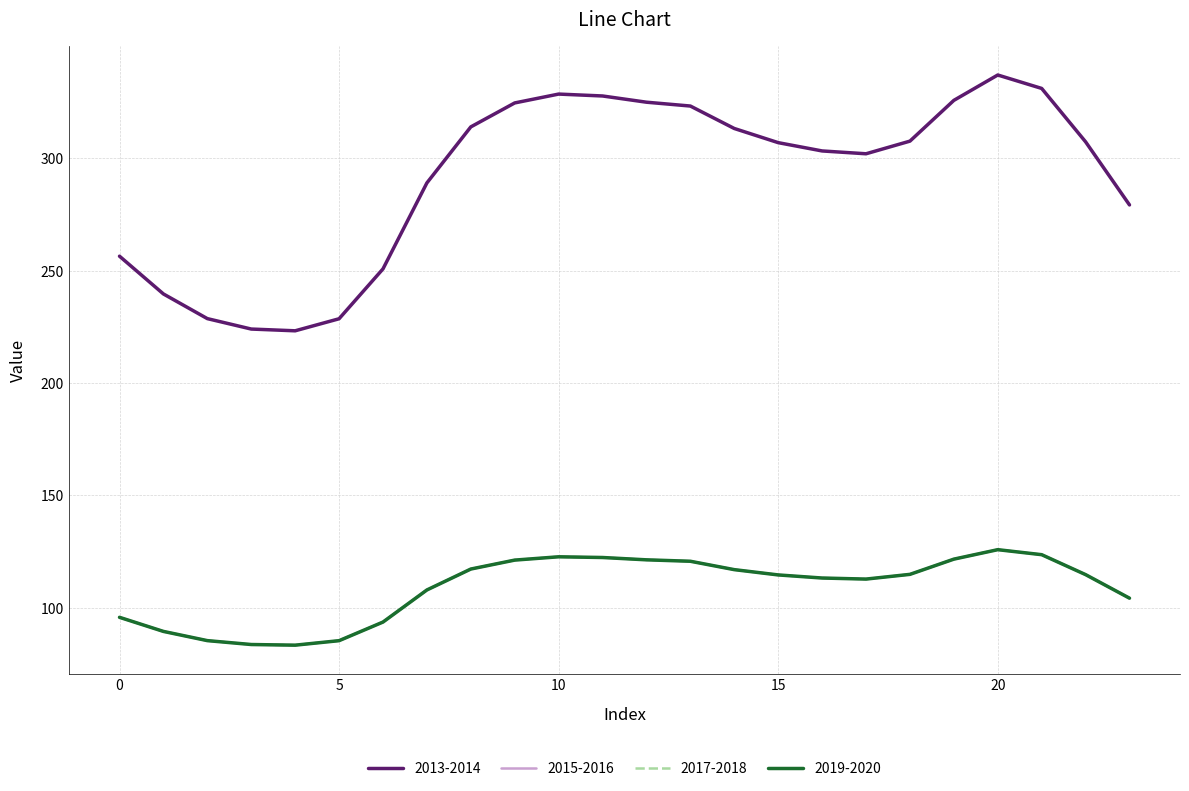

Is this an area chart (filled region under the line)?

No